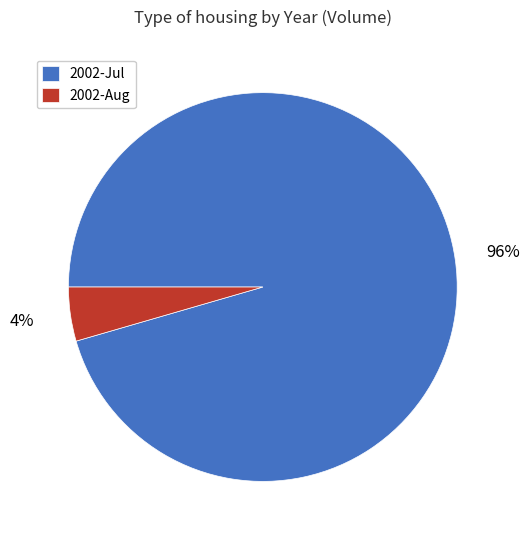

To the nearest percent, what is the average slice percentage?

50%